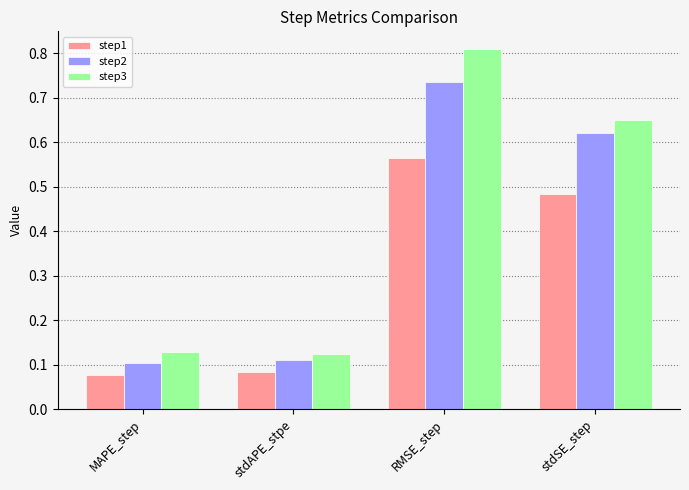

Which series has the largest range (max minus min)?

step3